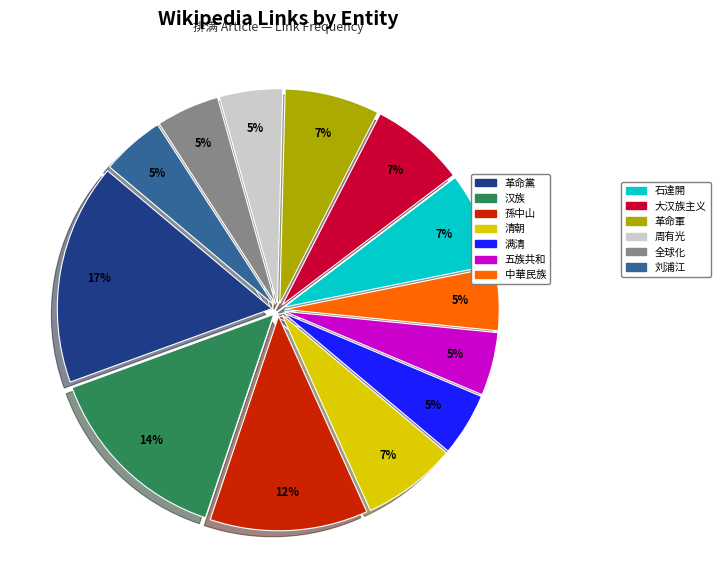

To the nearest percent, what is the average slice percentage?

8%